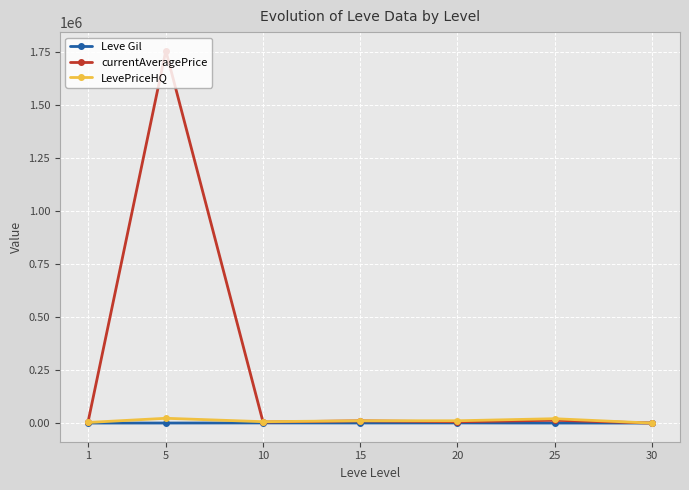

What is the difference between the currentAveragePrice values at 25 and 20?

7175.8